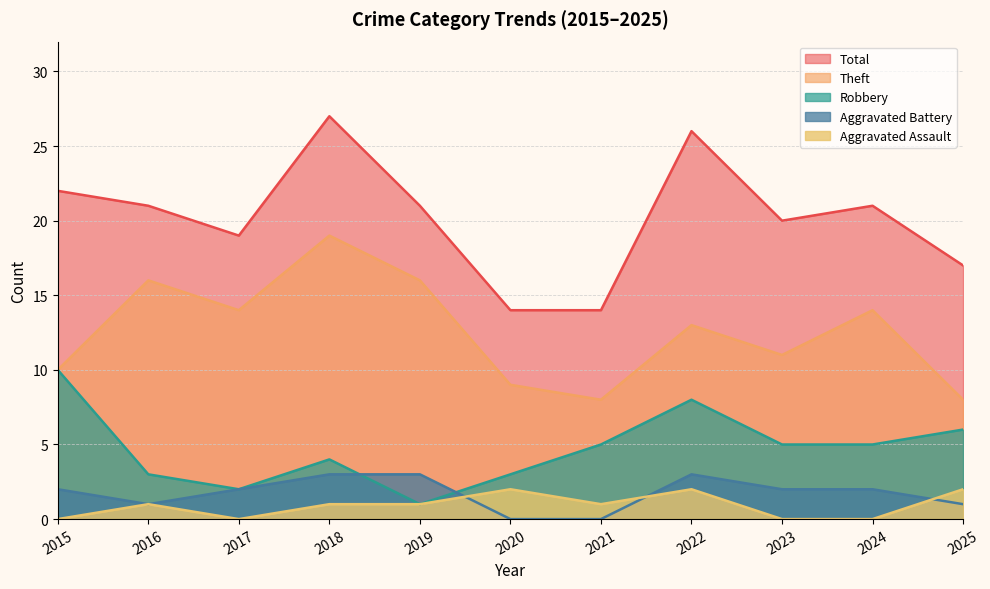

Read the Total value at 2025.

17